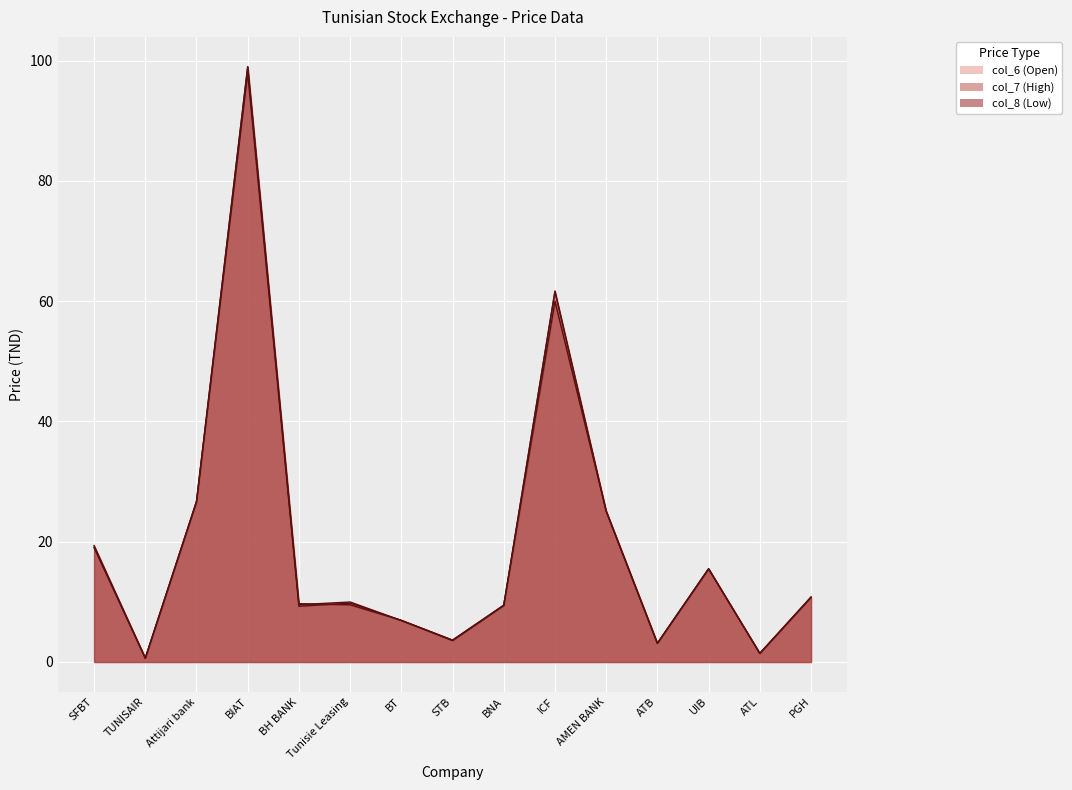

Which series ends up on top after the final intersection of col_7 (High) and col_8 (Low)?

col_7 (High)